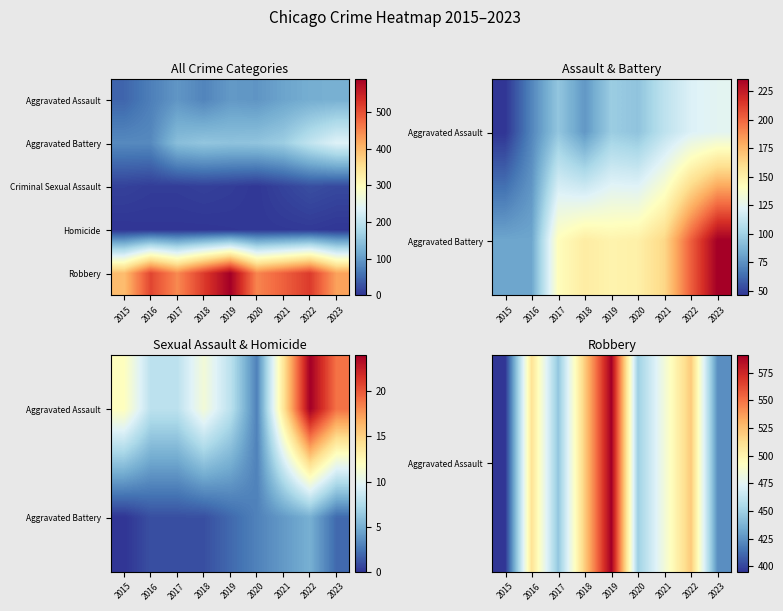

What is the total value across all series at 2015?

802